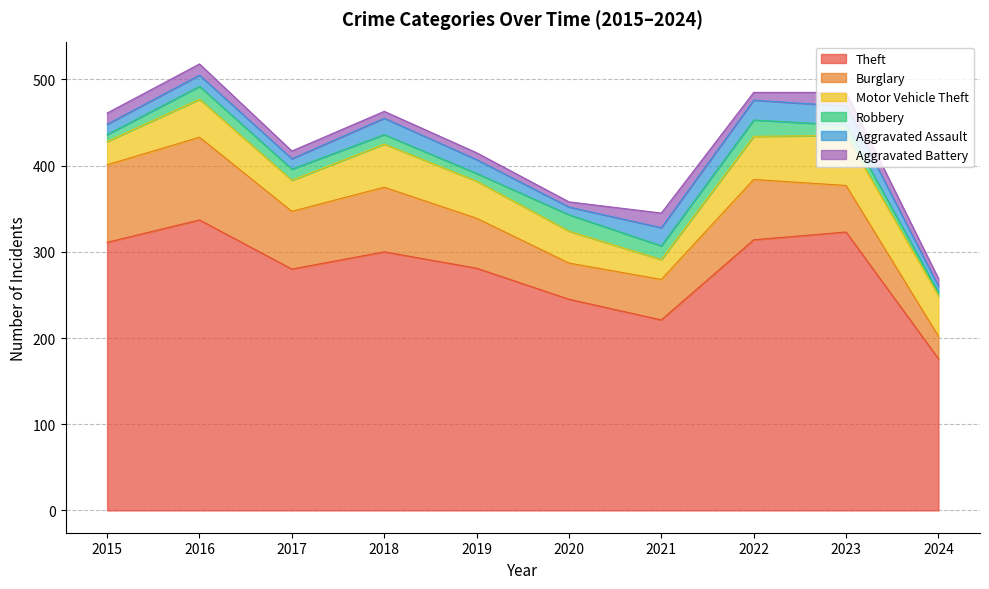

Is it true that Motor Vehicle Theft equals 11 at 2022?

False